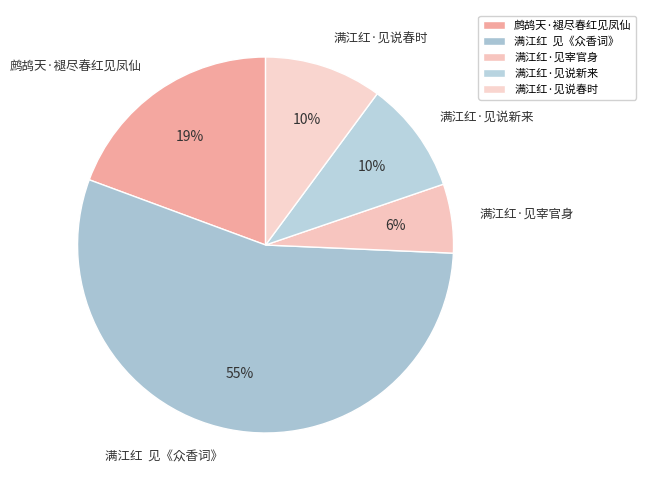

What percentage is the 满江红·见宰官身 slice, to the nearest percent?

6%